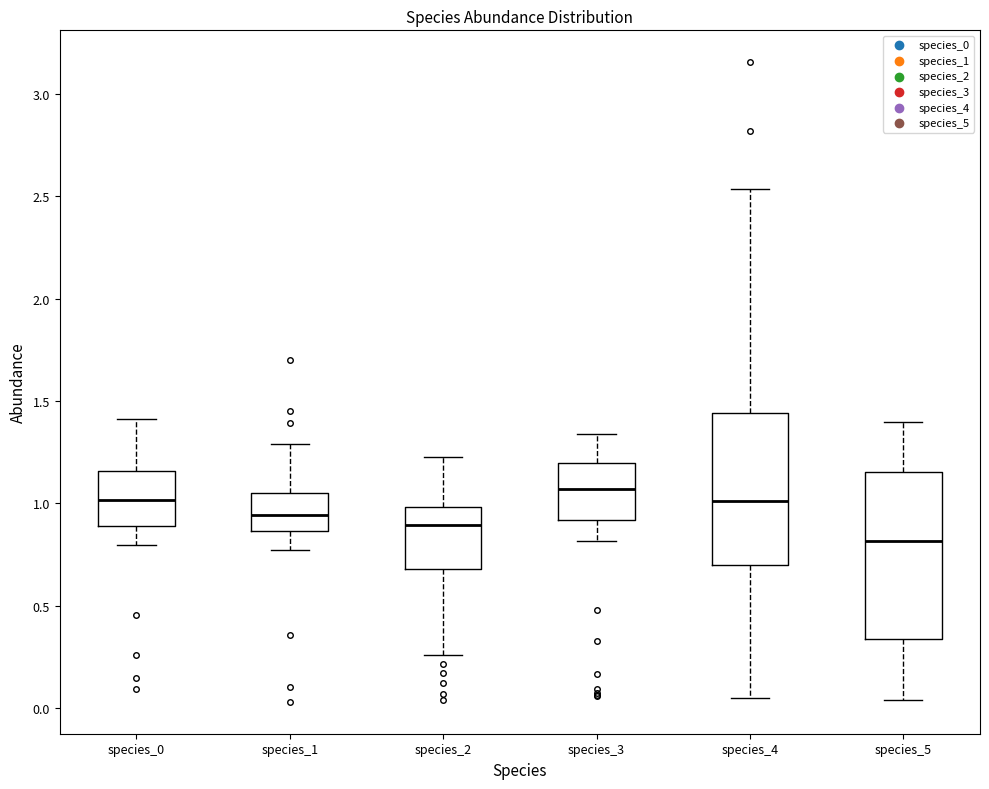

Comparing the boxes themselves (not the whiskers), which one is the tallest?

species_5